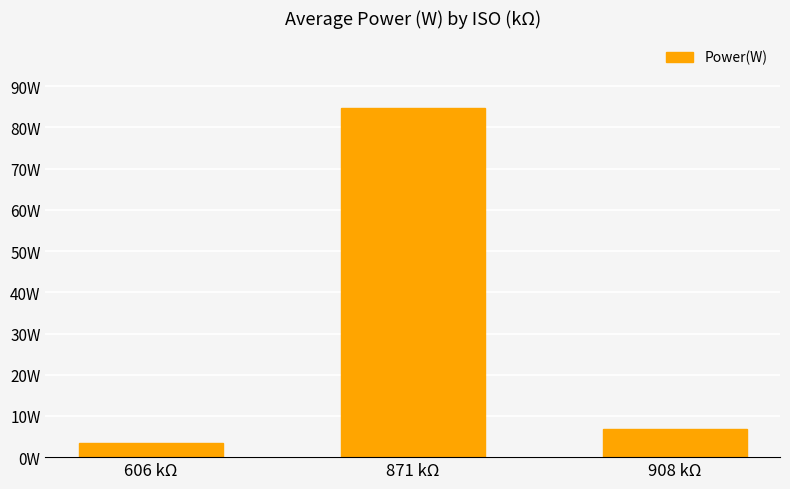

Reading left to right, transcribe all the data shown in this chart.

3.5	84.8	6.8